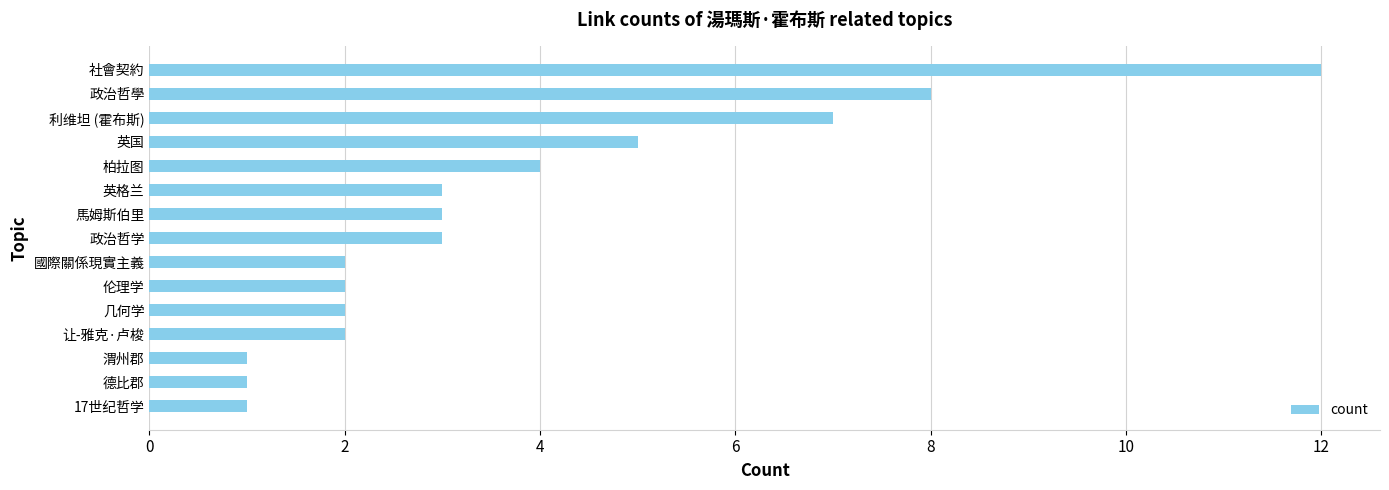

What is the greatest value displayed?

12